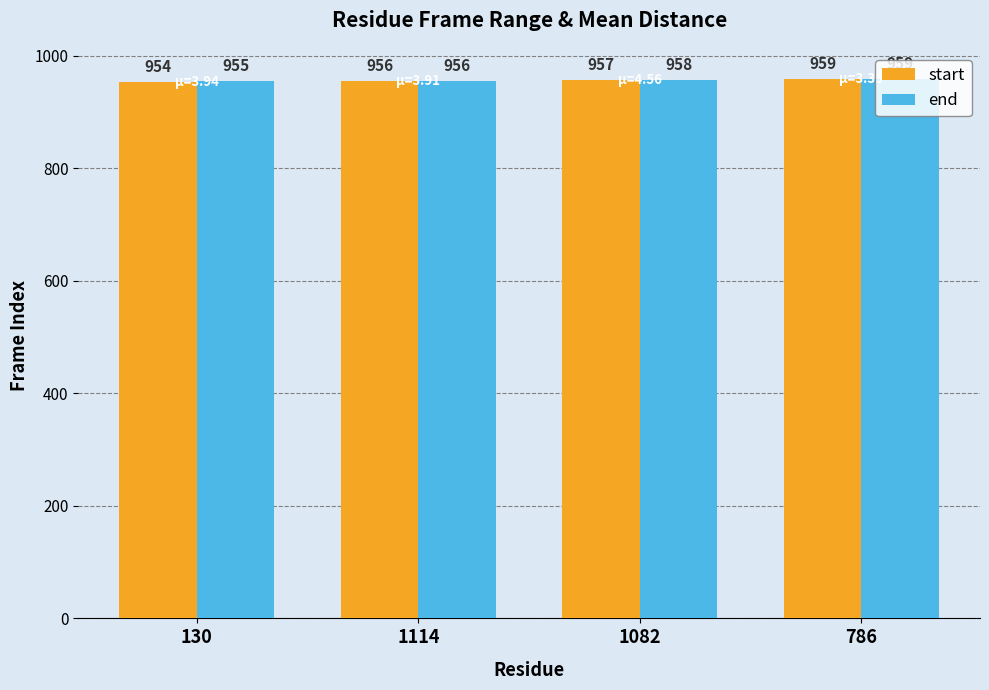

Which series has the largest total across all categories?

end